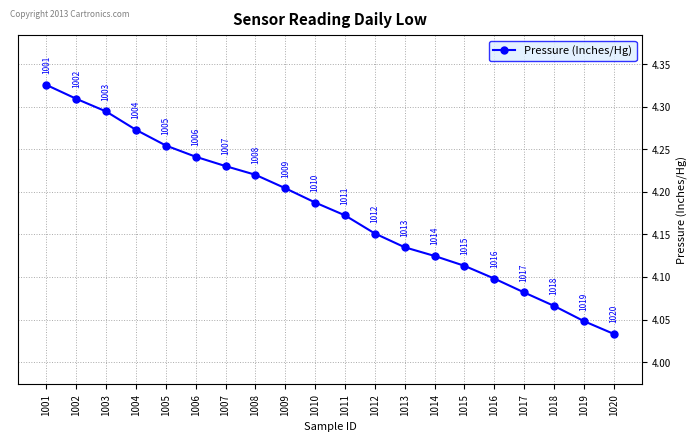

Where is the data nearest to the value 4?

1020